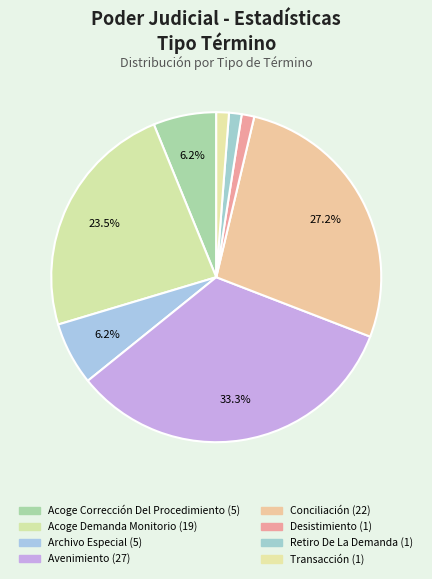

What is the largest slice in the pie chart?

Avenimiento